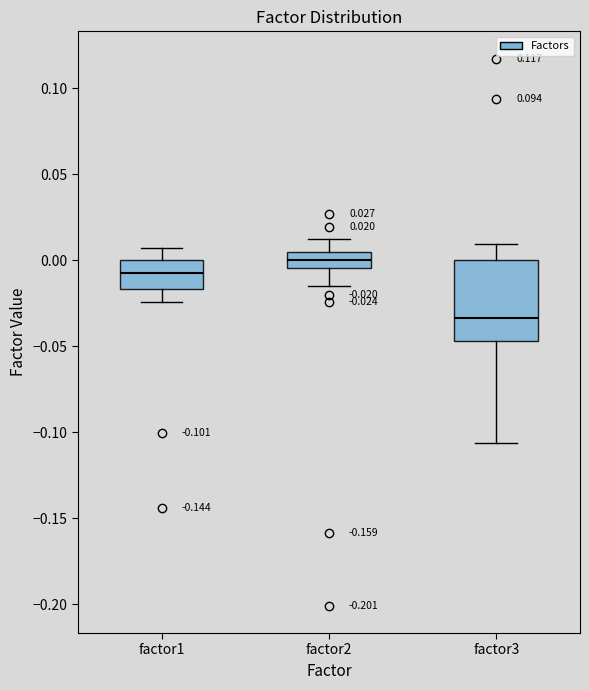

Comparing the boxes themselves (not the whiskers), which one is the tallest?

factor3